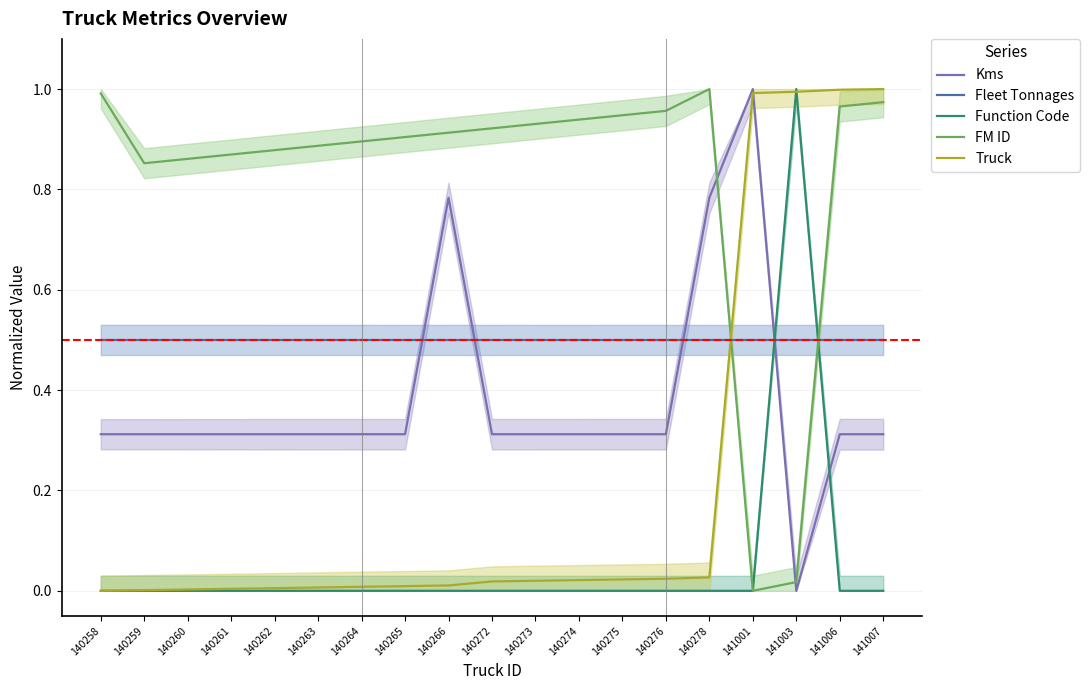

True or false: Function Code and Fleet Tonnages cross at least once.

True